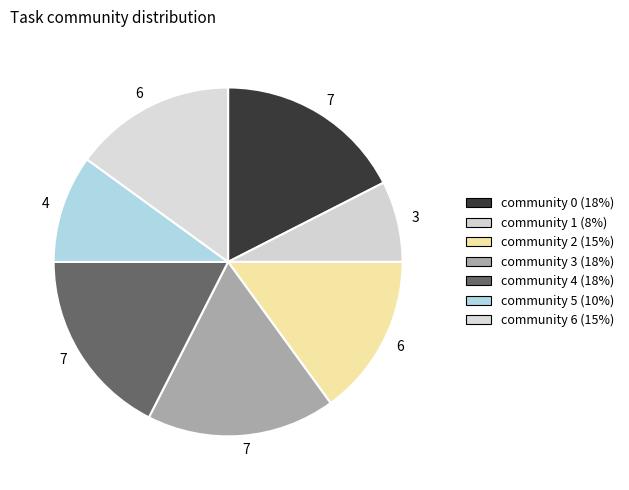

How many segments does this pie chart have?

7